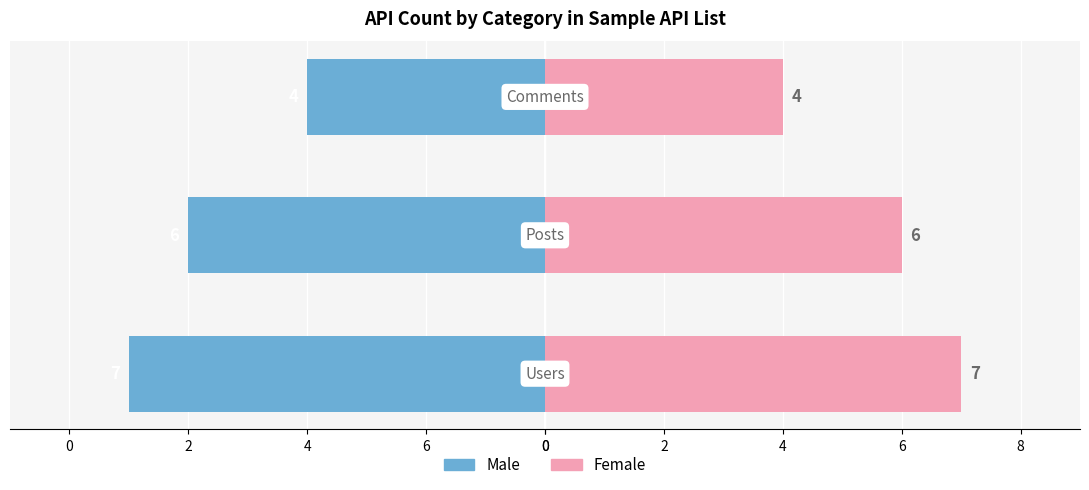

What is the highest value of the Male series?

-4